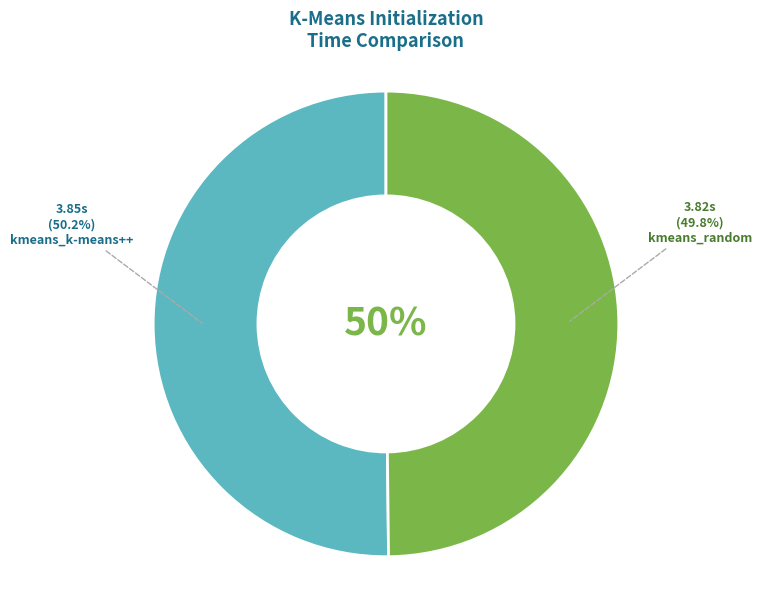

To the nearest percent, what is the average slice percentage?

50%